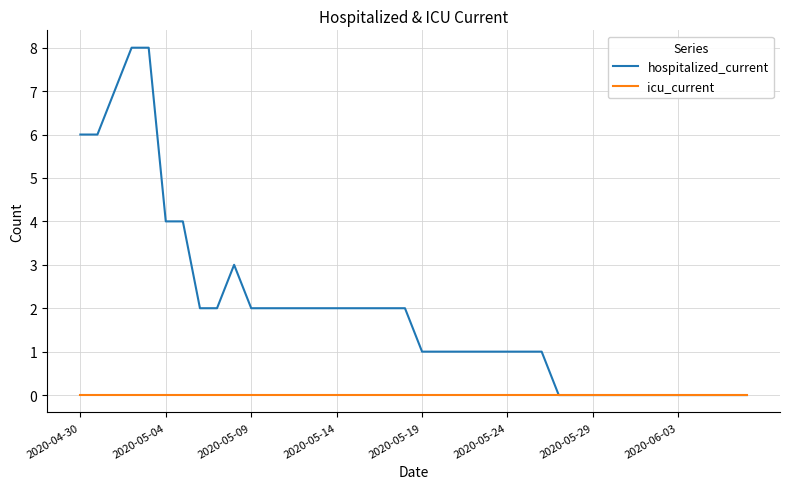

What are all the series names shown in the legend?

hospitalized_current, icu_current